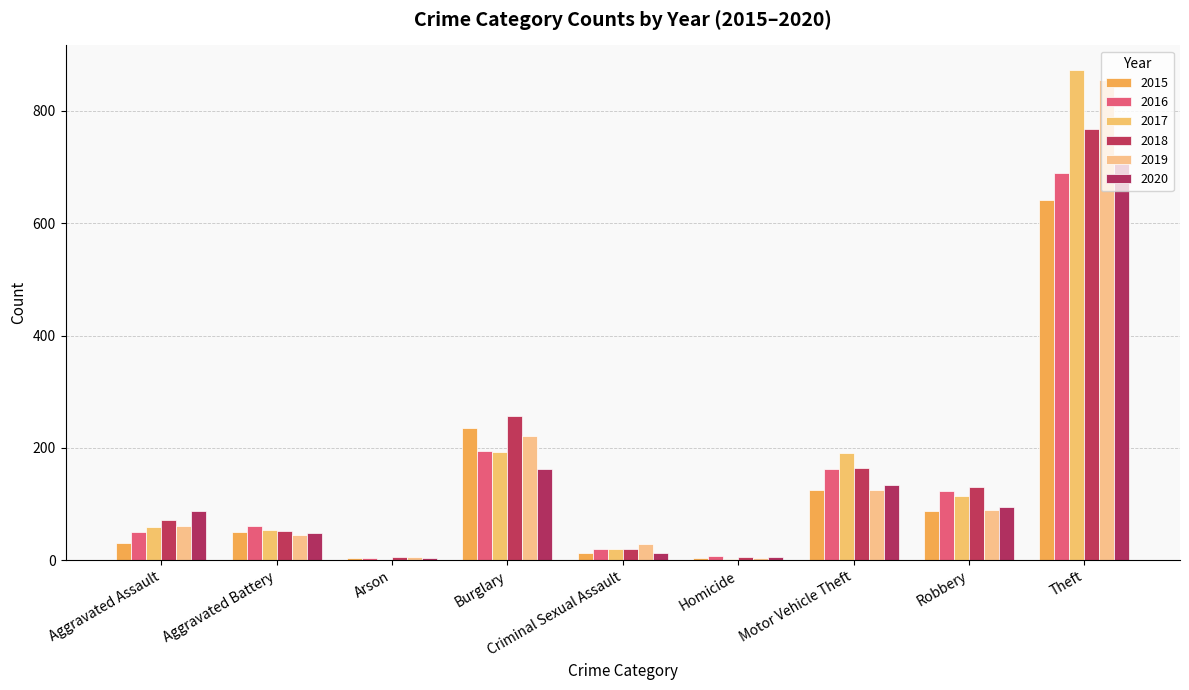

The value of 2015 at Theft is 641. True or false?

True